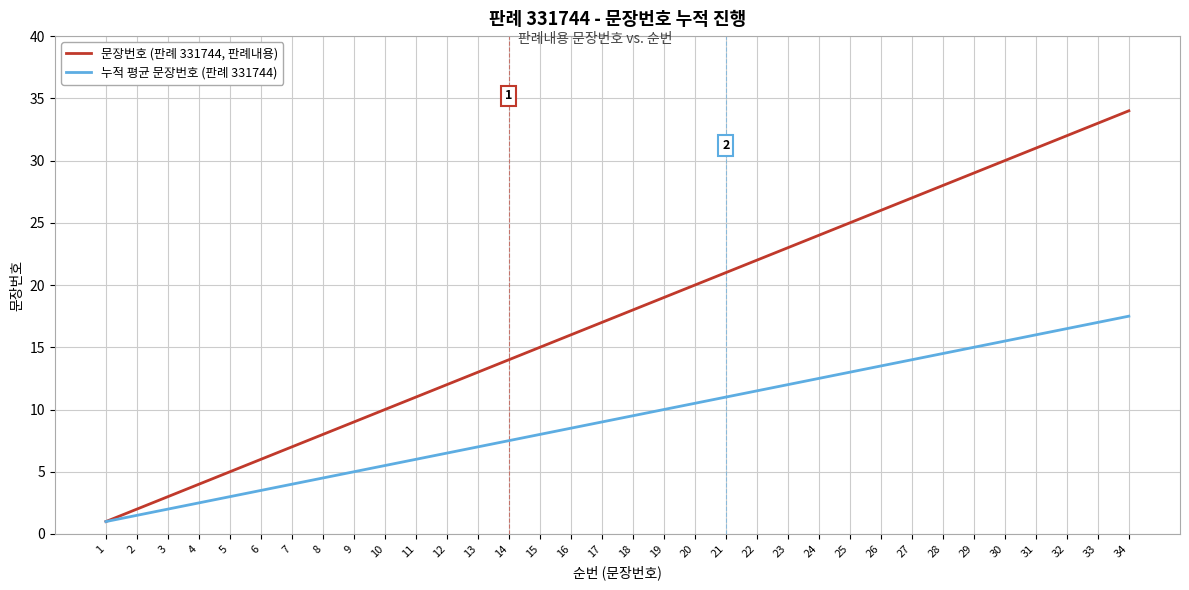

Between 9 and 28, which series saw the biggest shift?

문장번호 (판례 331744, 판례내용)